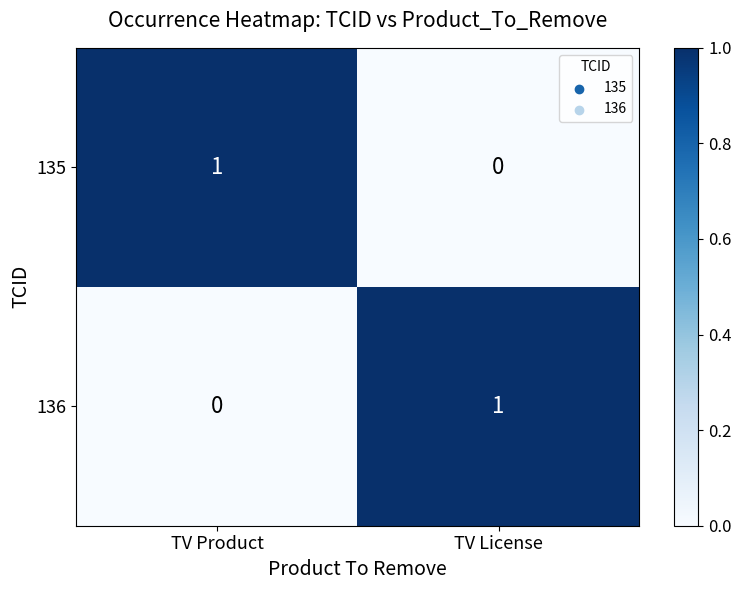

Which category has the highest value in the 135 series?

TV Product